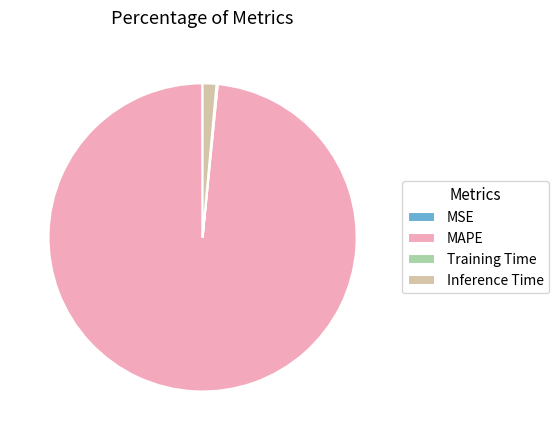

Is it true that MAPE is 92% of the pie?

False